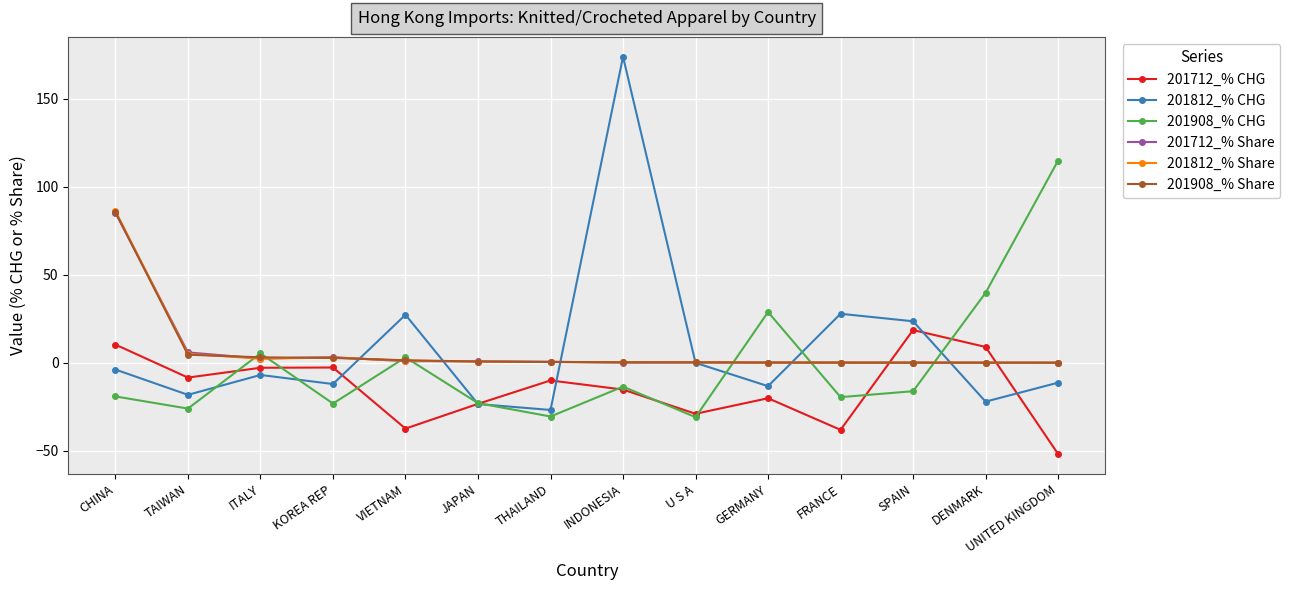

What is the total value across all series at CHINA?

244.4